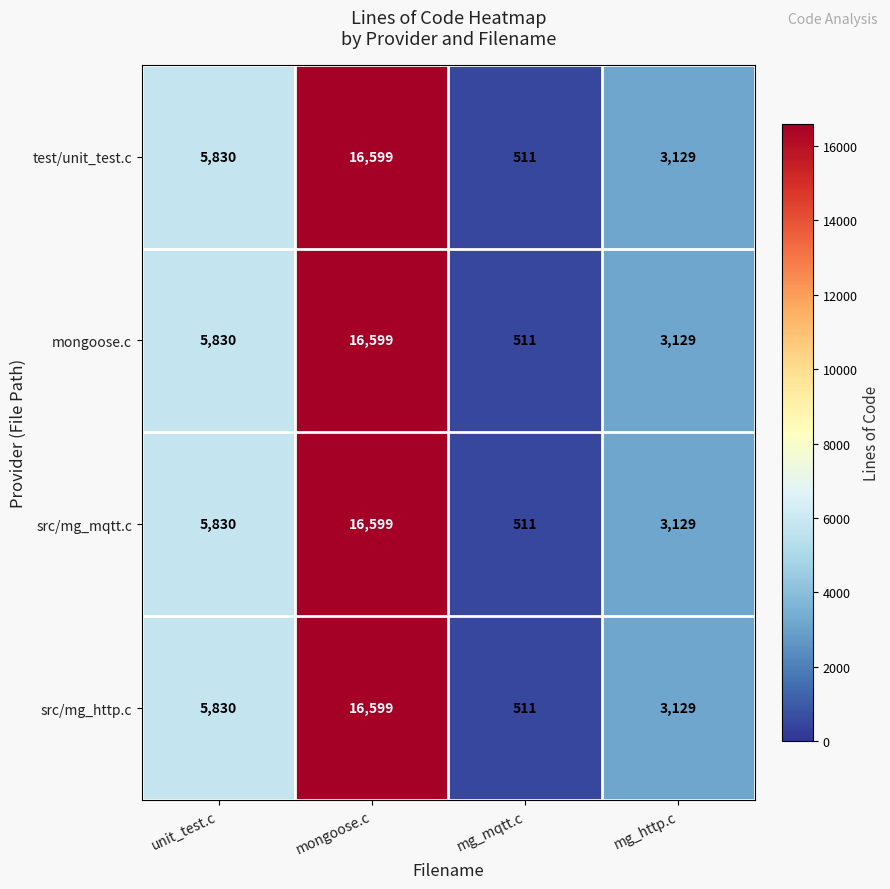

How many data points in src/mg_http.c are less than 5830?

2